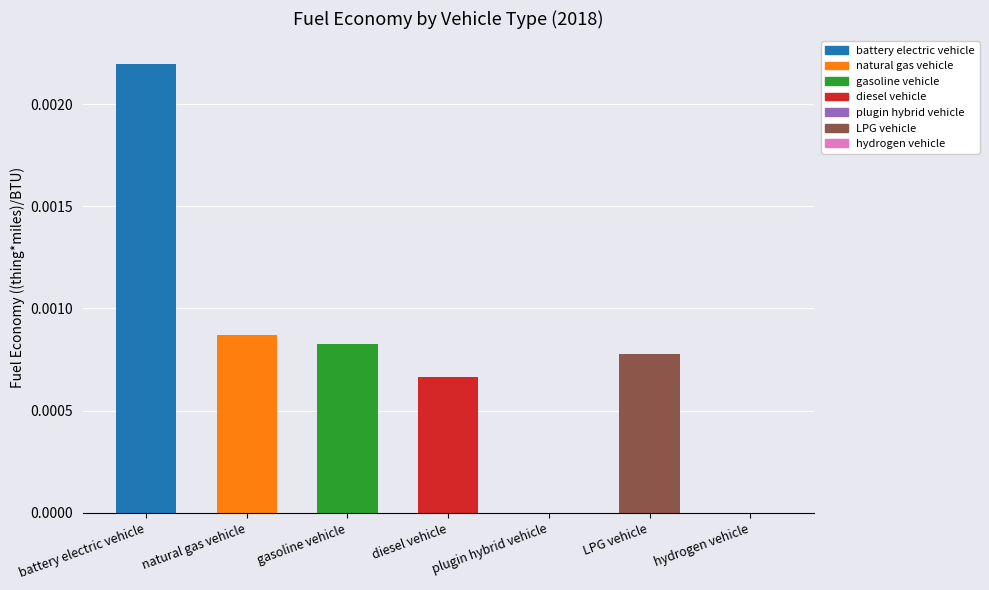

Between natural gas vehicle and hydrogen vehicle, which is larger?

natural gas vehicle